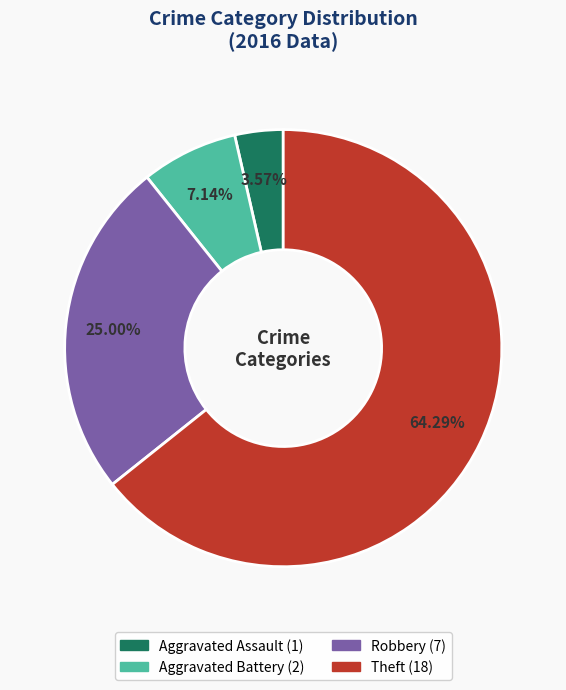

Does any single category account for the majority?

Yes